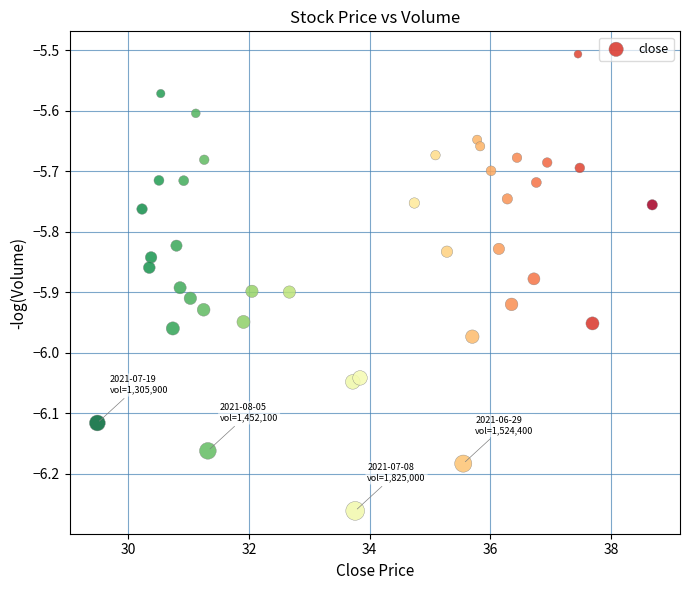

What is the range of X values (max minus min)?

9.2